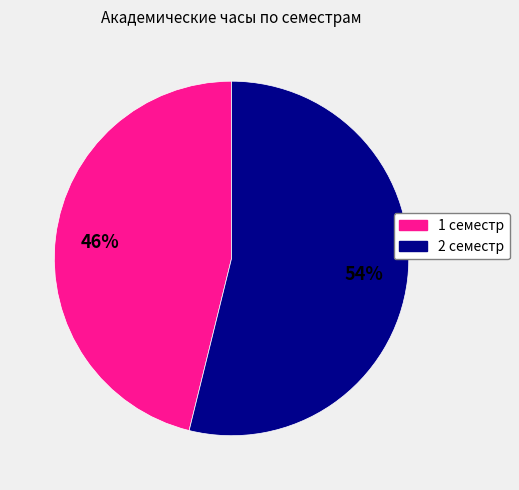

How many slices are in this pie chart?

2